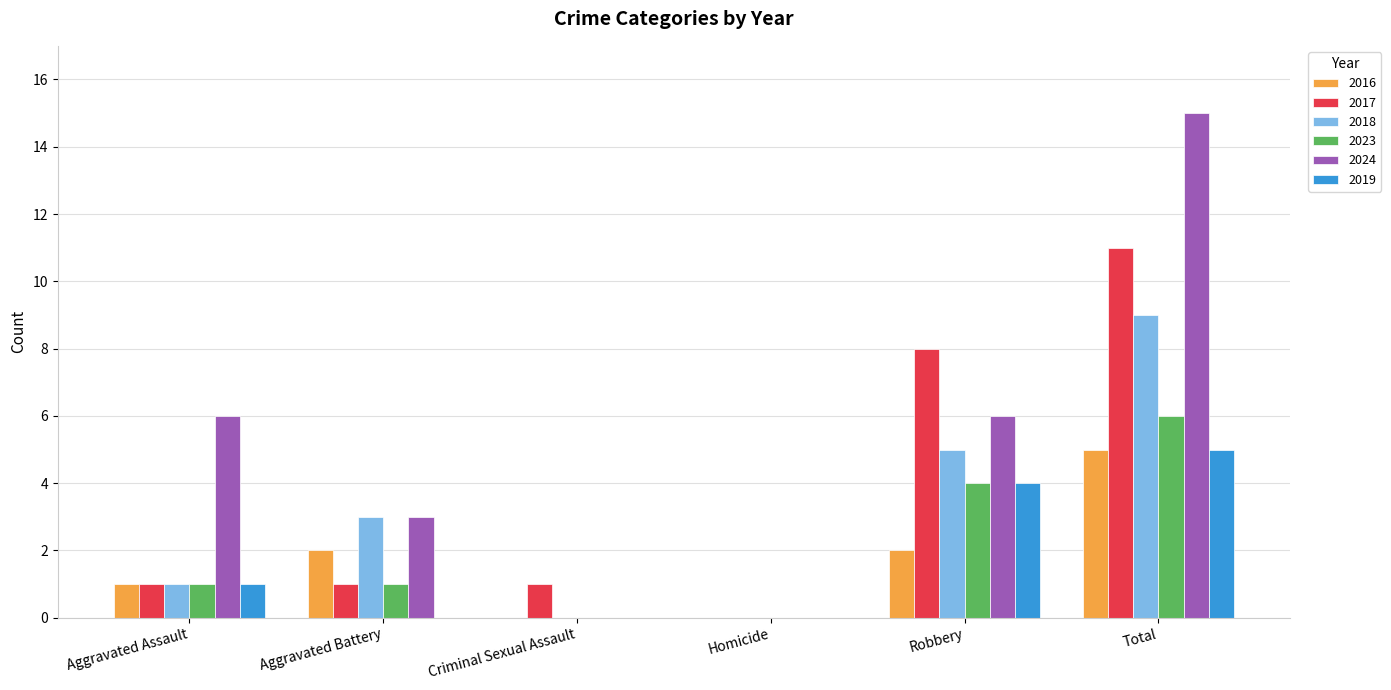

The value of 2024 at Aggravated Battery is 5. True or false?

False